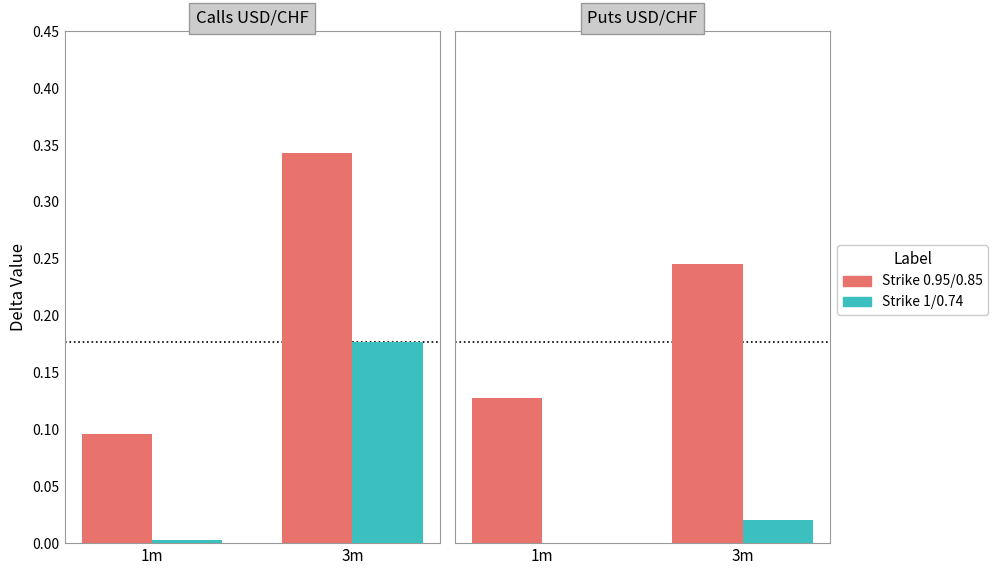

What position from the left is 1m?

1